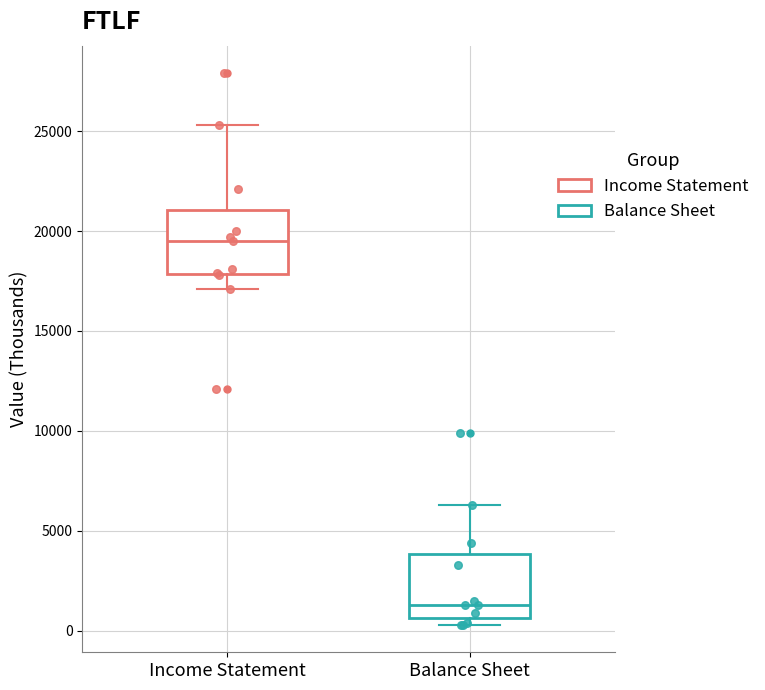

Reading left to right, read every box against the y-axis: the position of its median line, the range the box covers, and the ends of its whiskers. The values are not printed on the chart, so give them approximately, as read against the axis.

Income Statement: median 19500, box 18000 to 21000, whiskers 17000 to 25500
Balance Sheet: median 1500, box 500 to 4000, whiskers 500 (just below the box's lower edge) to 6500